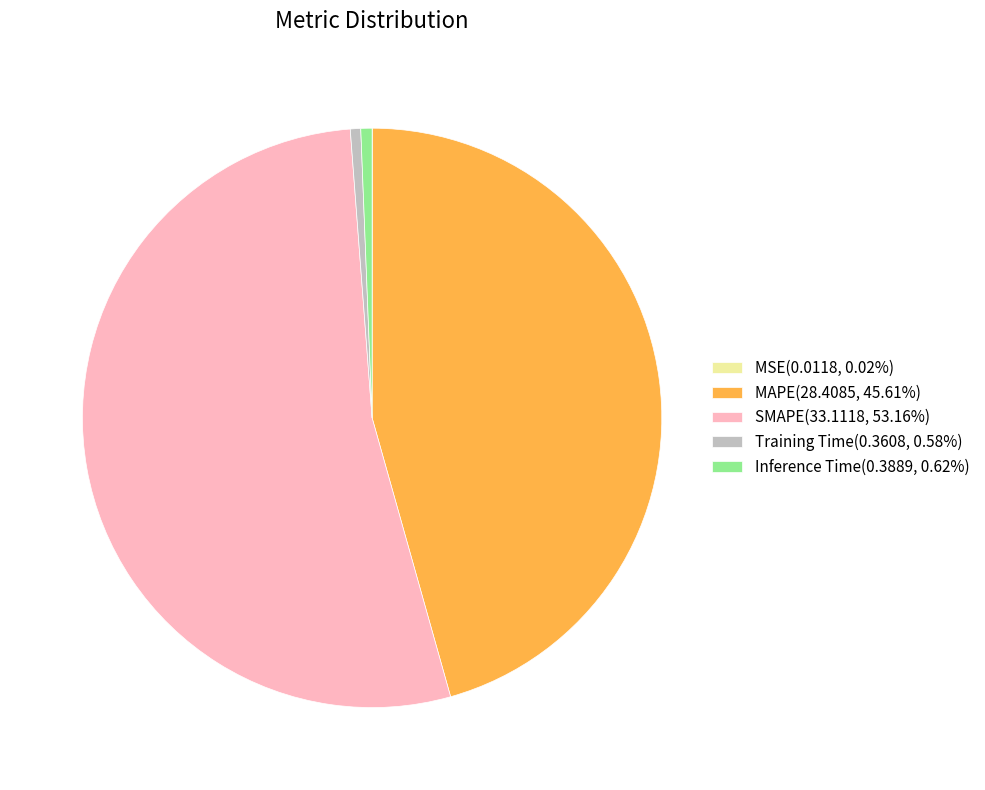

Does SMAPE(33.1118, 53.16%) represent more than half of the total?

Yes